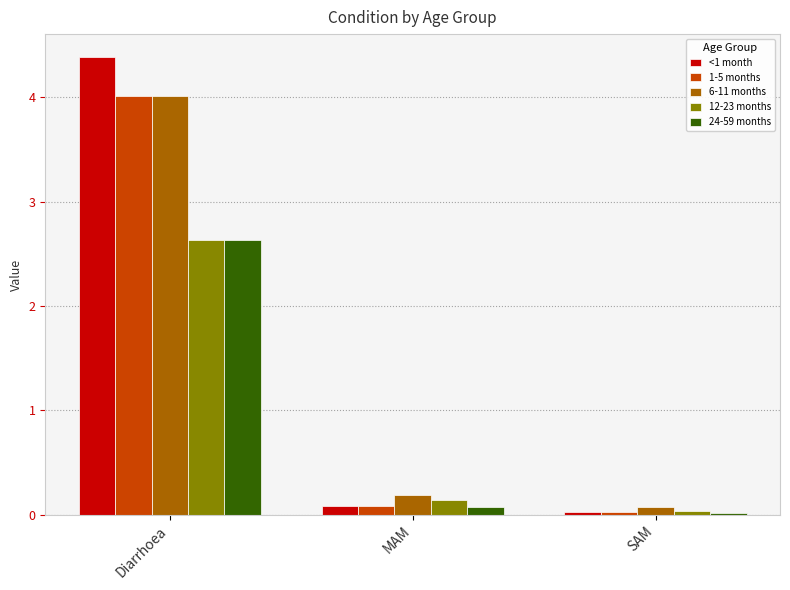

The value of 24-59 months at SAM is 0.0. True or false?

True